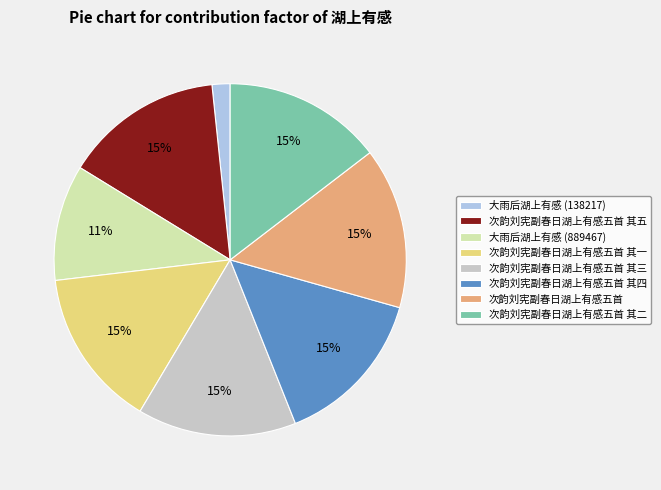

Count the number of slices in the pie.

8